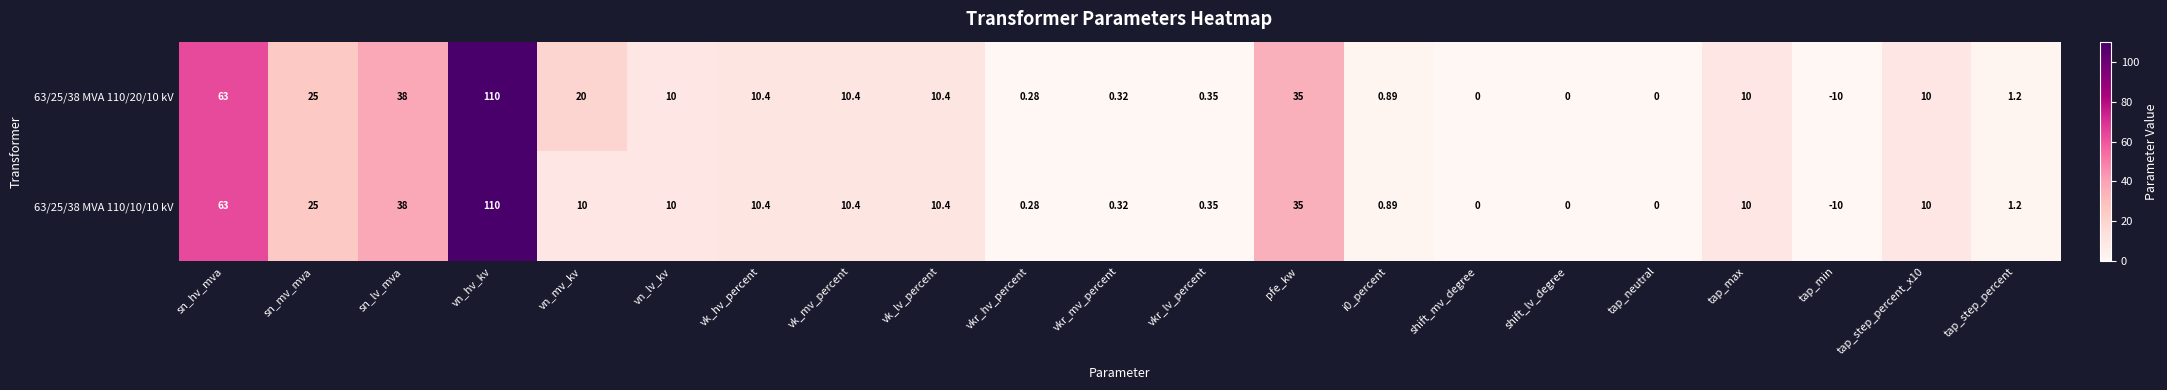

Count the number of data series in this chart.

2